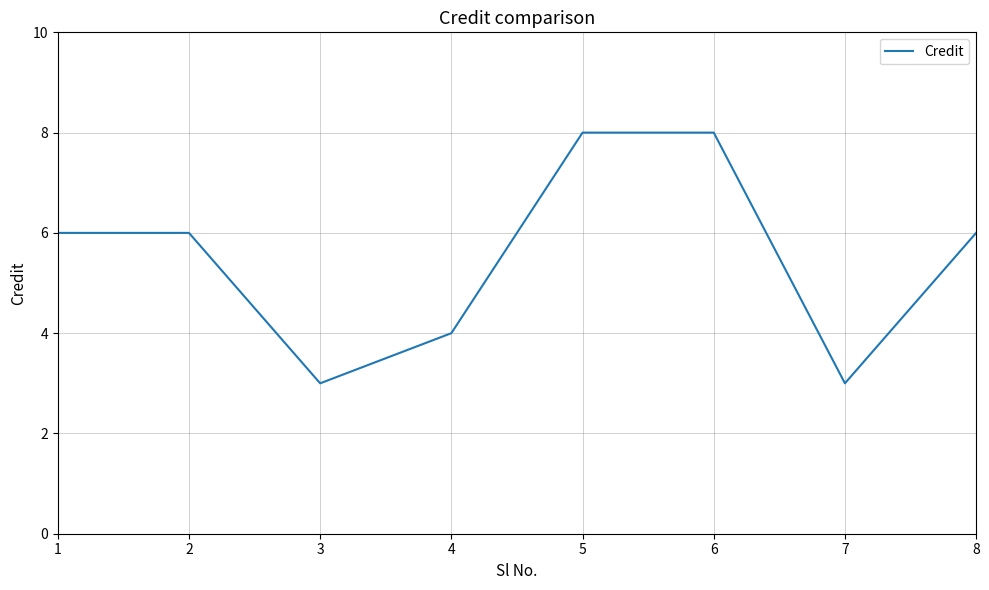

True or false: the data shows 2 at 2.

False